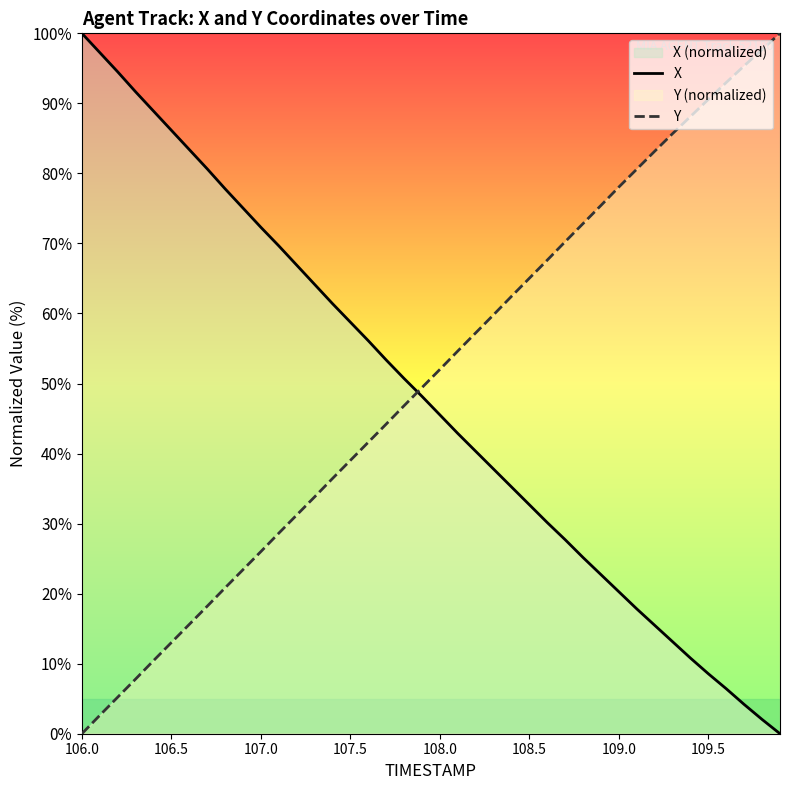

Reading right to left, extract all data points from this chart.

X: 0.0	2.0	4.2	6.4	8.6	10.8	13.1	15.5	17.8	20.3	22.7	25.2	27.7	30.1	32.7	35.2	37.8	40.3	42.9	45.5	48.2	50.7	53.4	56.1	58.8	61.4	64.2	66.9	69.7	72.3	75.1	77.8	80.7	83.4	86.2	88.9	91.6	94.5	97.3	100.0
Y: 100.0	97.7	95.4	93.0	90.6	88.1	85.7	83.2	80.6	78.1	75.4	72.8	70.3	67.6	65.0	62.4	59.8	57.2	54.6	52.0	49.4	46.8	44.2	41.6	39.0	36.4	33.8	31.2	28.6	26.0	23.4	20.8	18.2	15.6	13.0	10.4	7.8	5.2	2.6	0.0